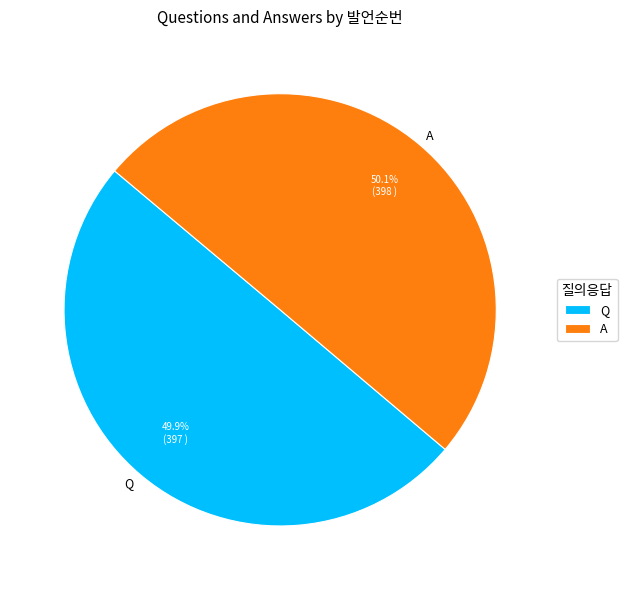

Count the number of slices in the pie.

2